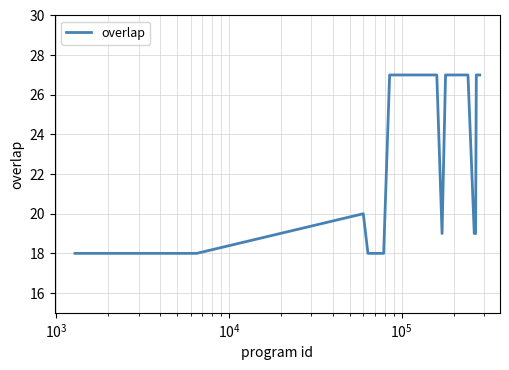

How many distinct data groups are displayed?

1